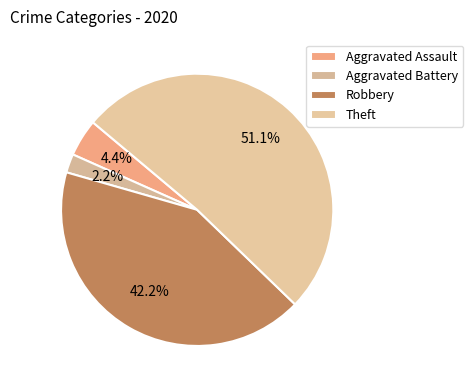

The Aggravated Assault slice represents 19% of the pie. True or false?

False